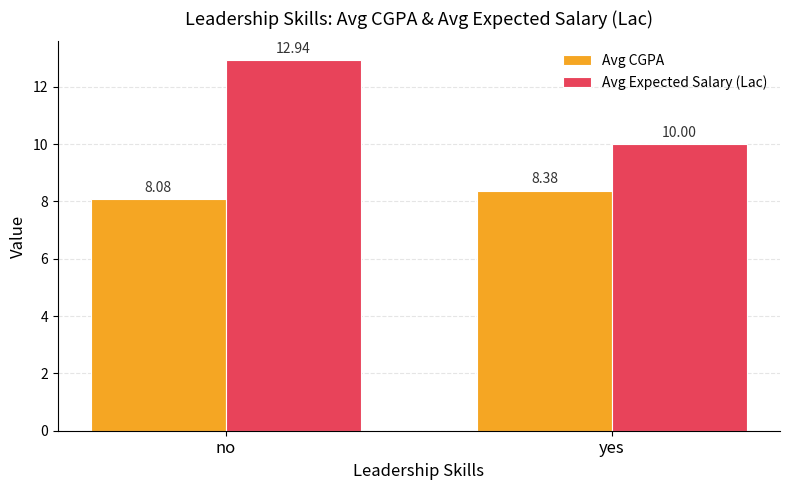

List the series in order of their overall mean, highest first.

Avg Expected Salary (Lac), Avg CGPA